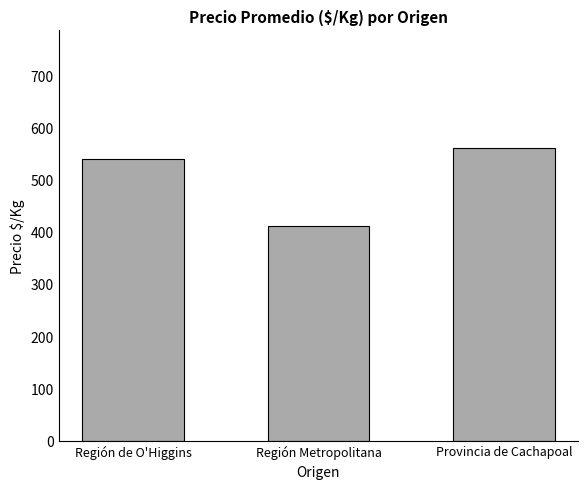

List the labels in order of value, smallest first.

Región Metropolitana, Región de O'Higgins, Provincia de Cachapoal